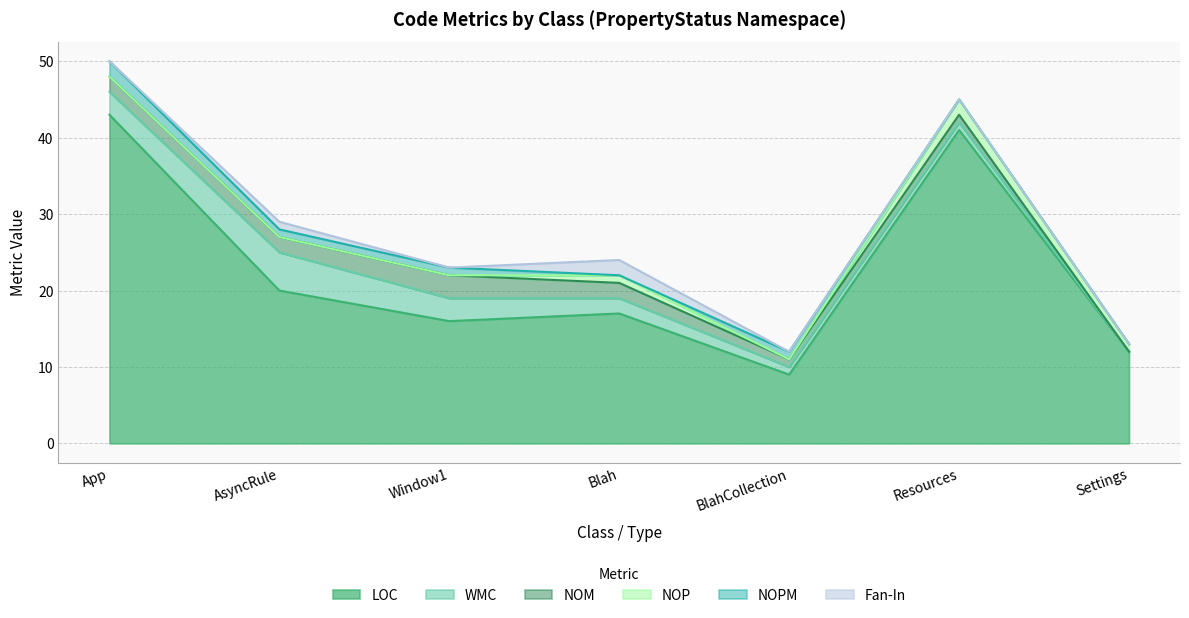

How many data points does each series have?

7